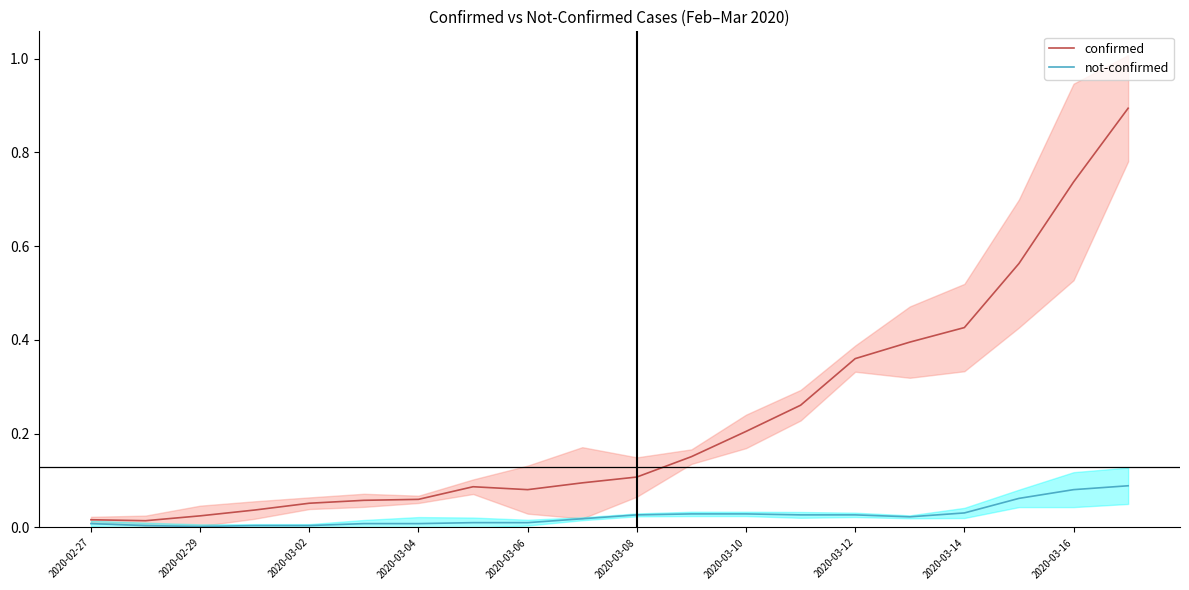

How many lines are shown in the chart?

2